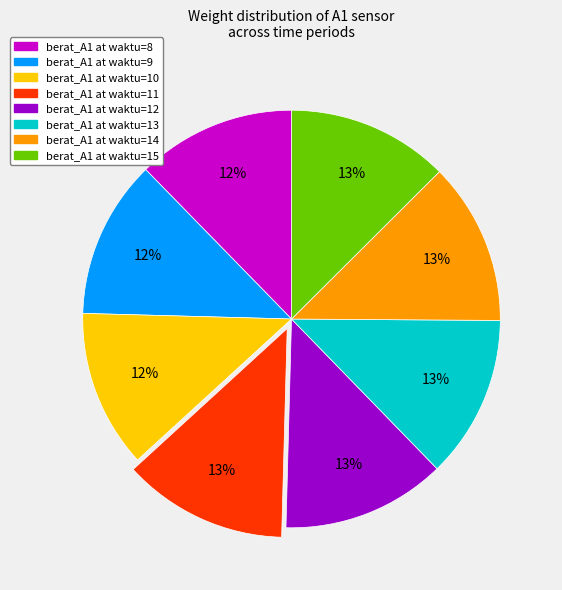

Is there any slice that represents more than half of the pie?

No